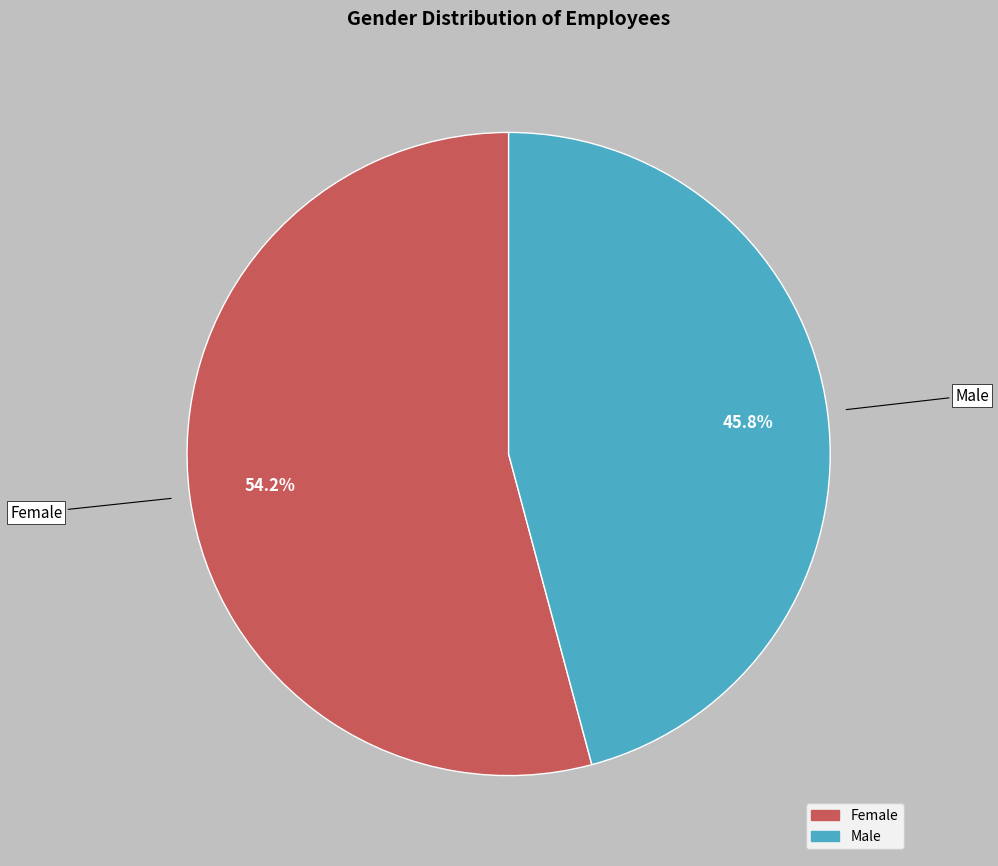

What percentage is the Male slice, to the nearest percent?

46%